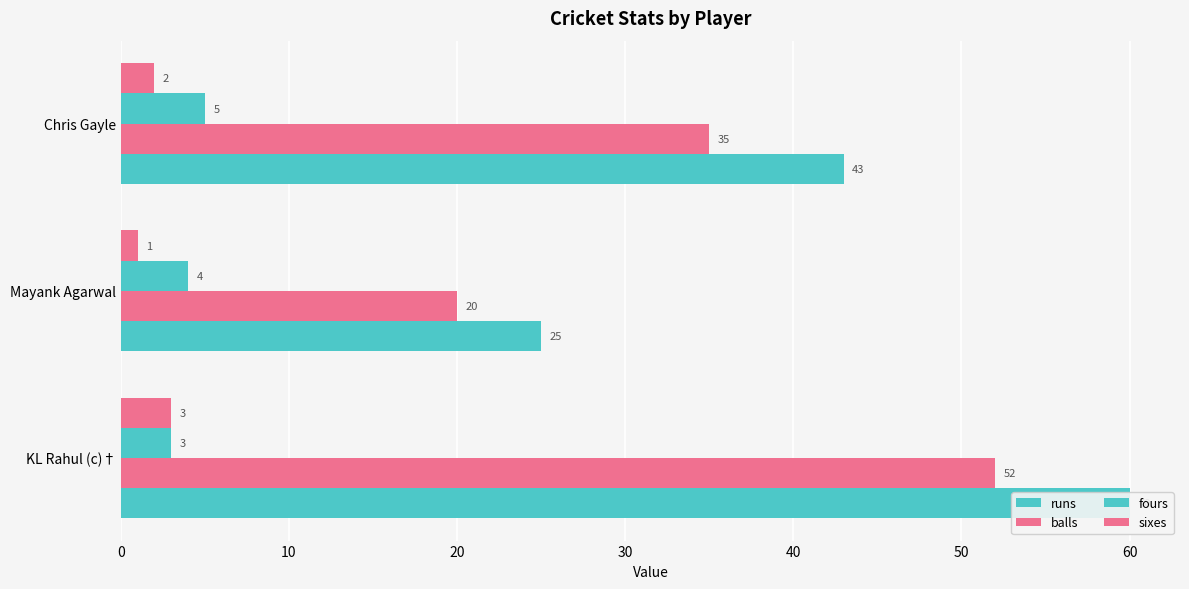

Reading left to right, what are all the values shown in this chart?

runs: 60	25	43
balls: 52	20	35
fours: 3	4	5
sixes: 3	1	2